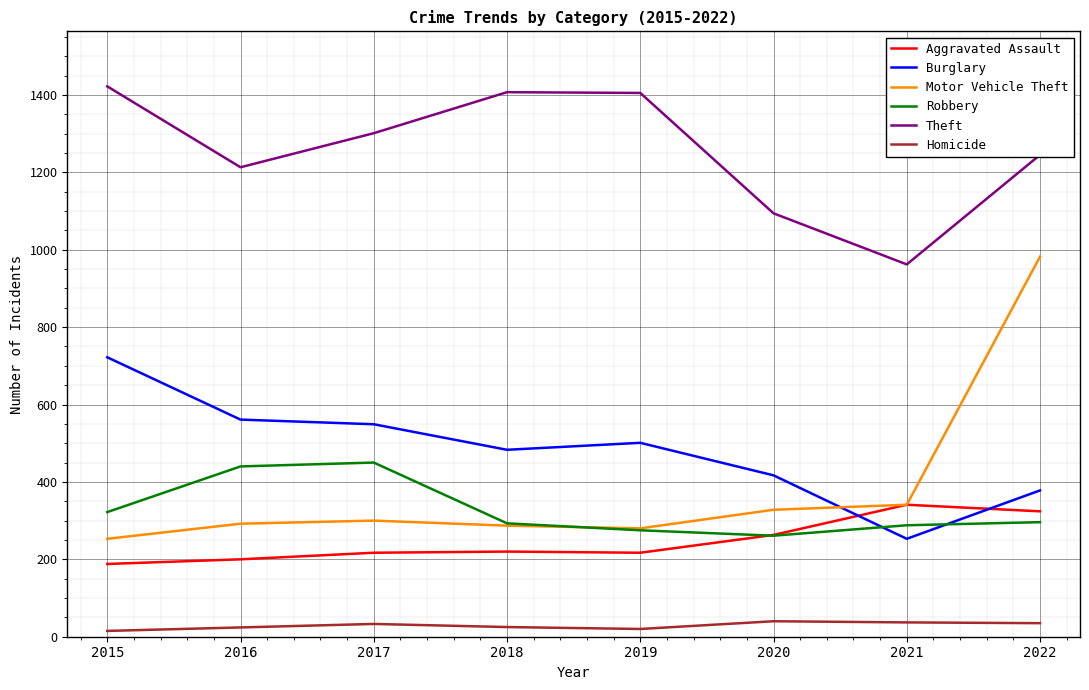

What is the highest value of the Aggravated Assault series?

341